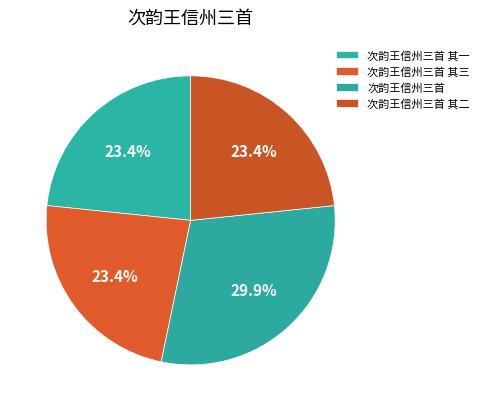

What is the largest slice in the pie chart?

次韵王信州三首